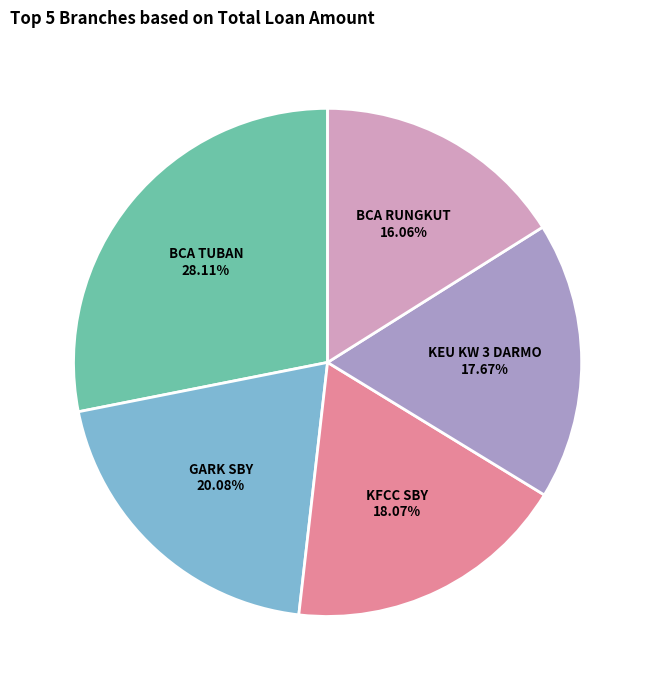

Which category has the smallest portion of the pie?

BCA RUNGKUT